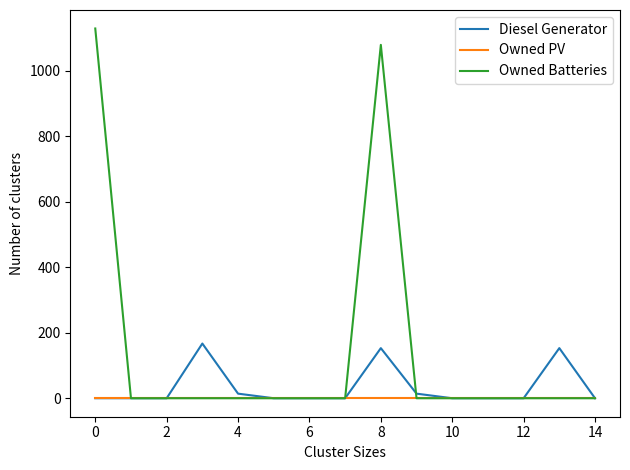

Which series has the largest range (max minus min)?

Owned Batteries